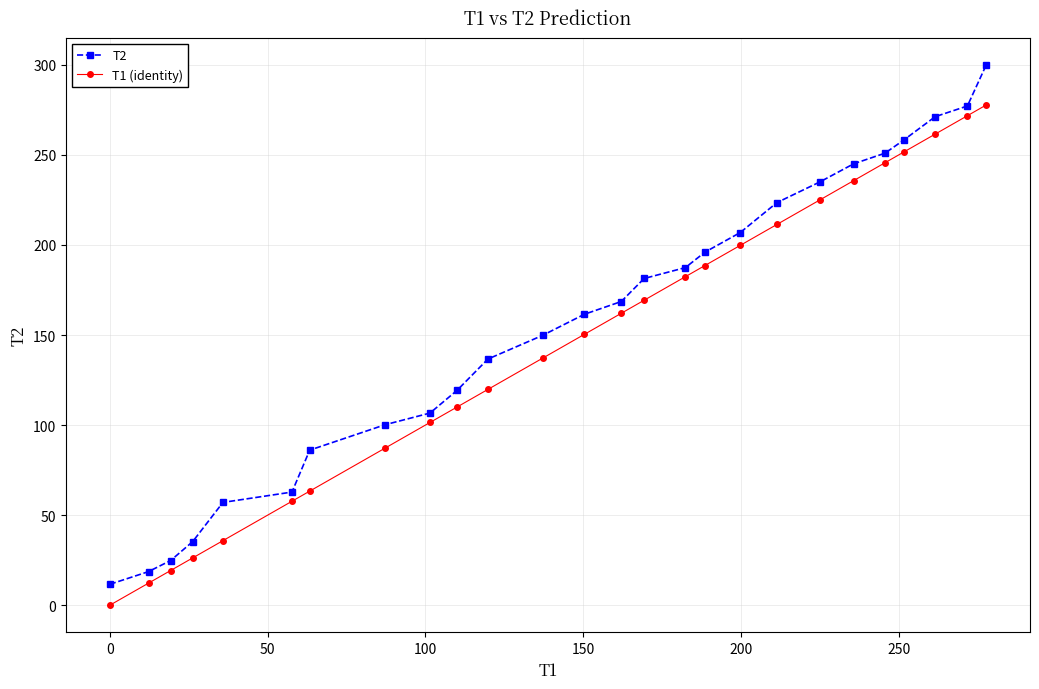

What is the value of the T2 point at the 21st from the left?

245.1